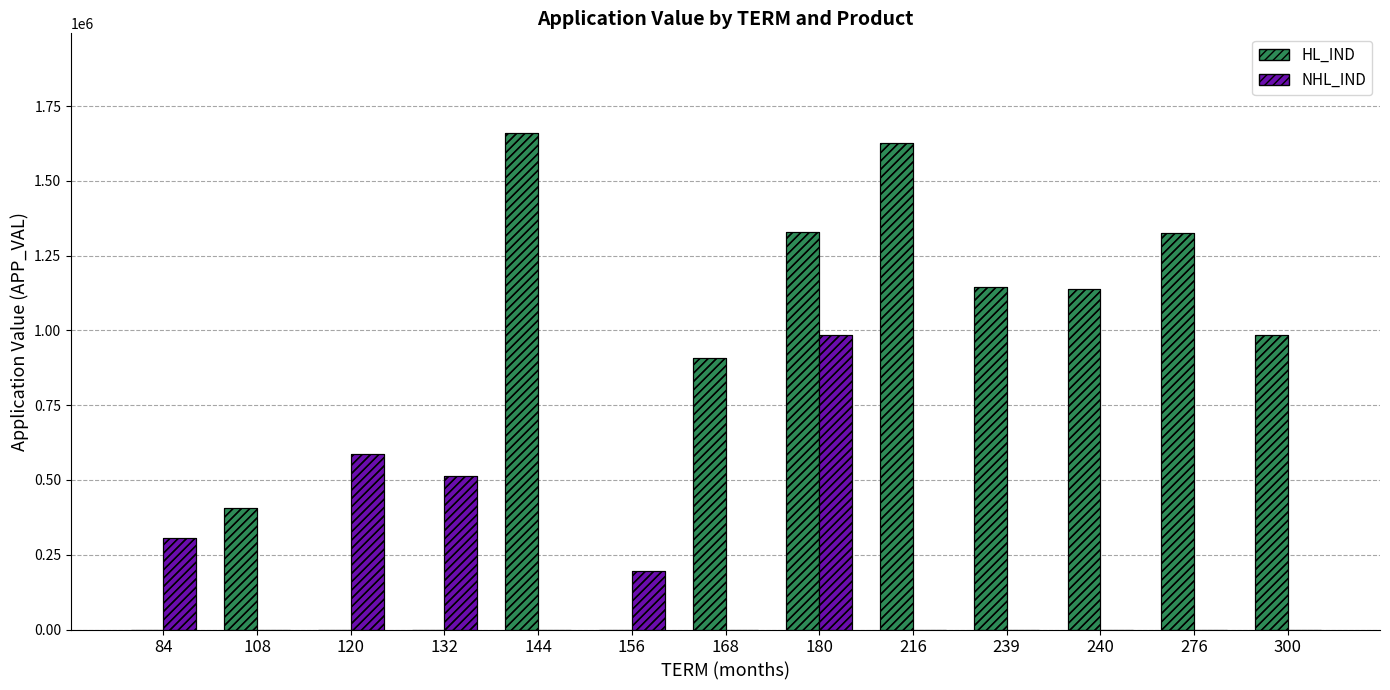

How many distinct data groups are displayed?

2